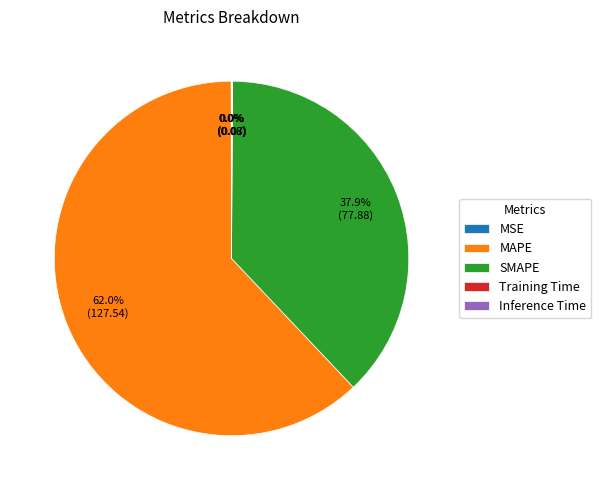

Does MAPE represent more than half of the total?

Yes